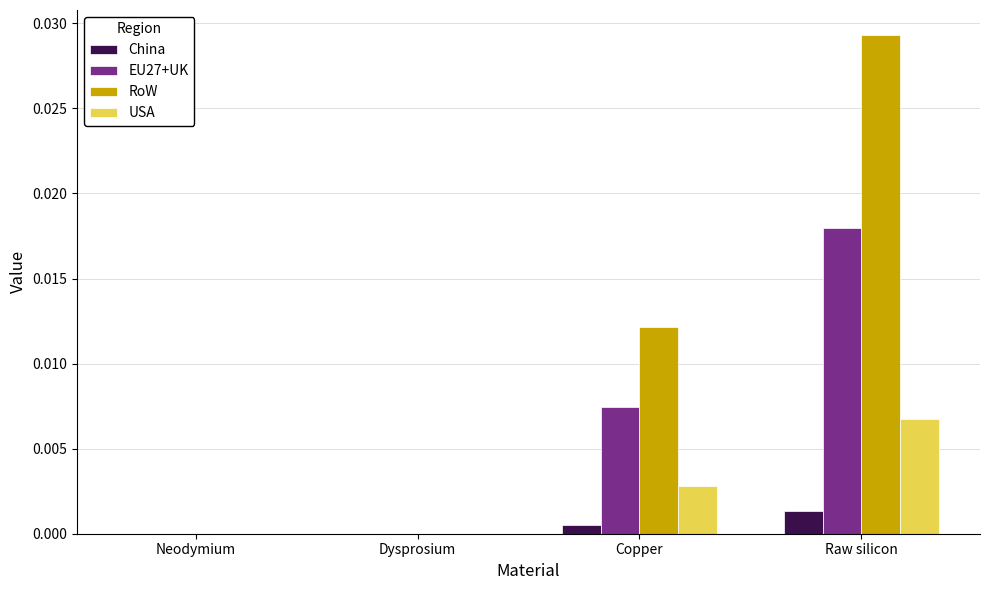

Which series changed the most between Dysprosium and Copper?

RoW